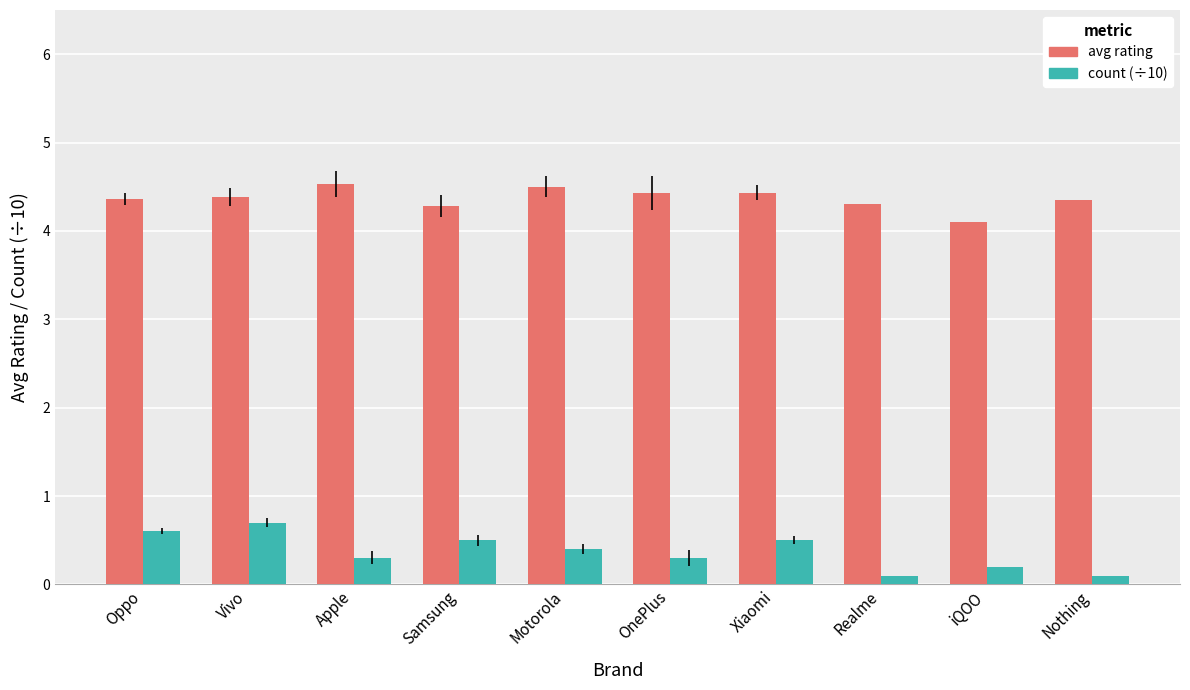

Which category has the highest value in the count (÷10) series?

Vivo